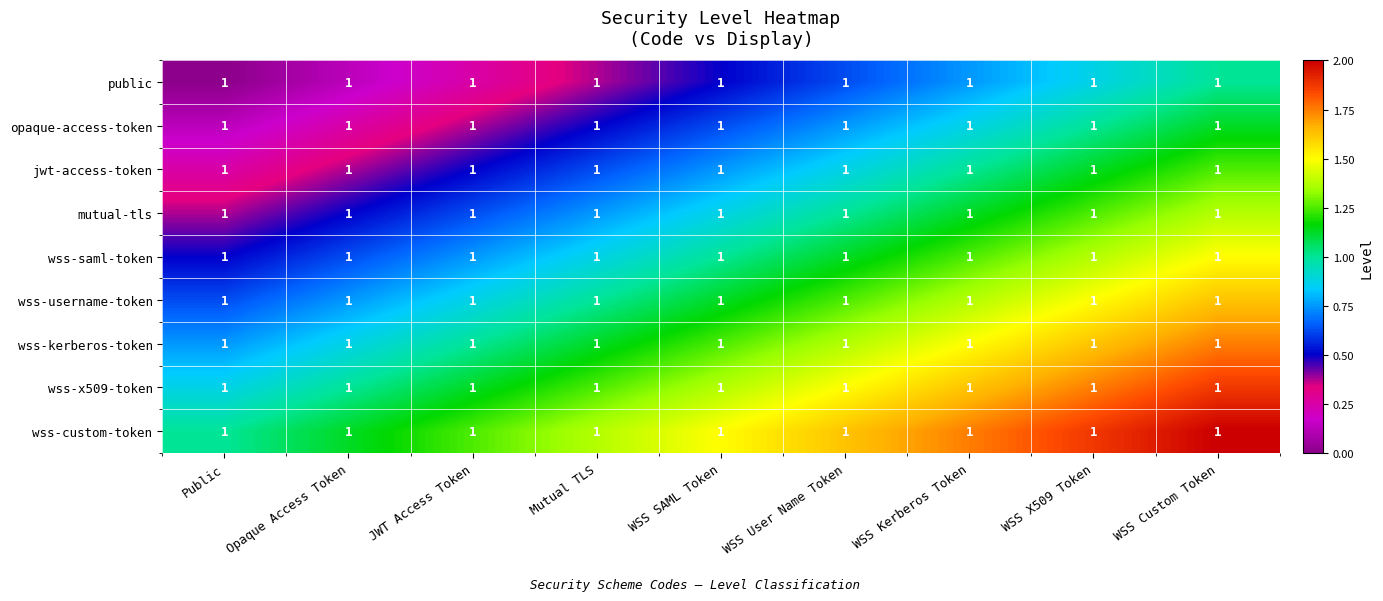

Count the number of data series in this chart.

9